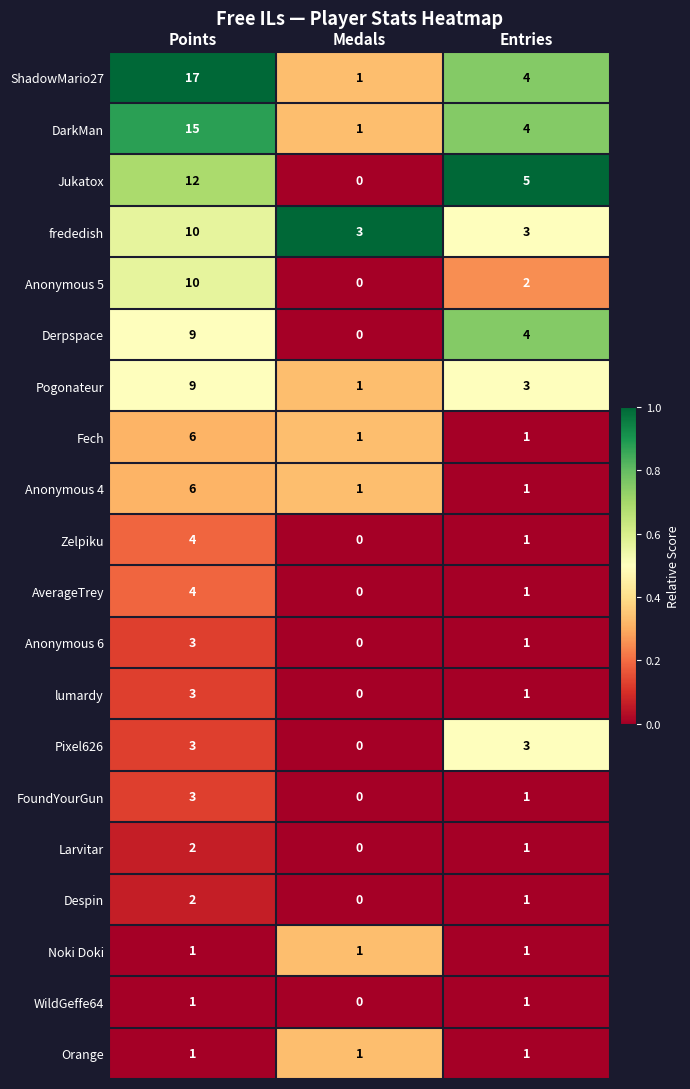

At which category is the sum across all series the highest?

Points